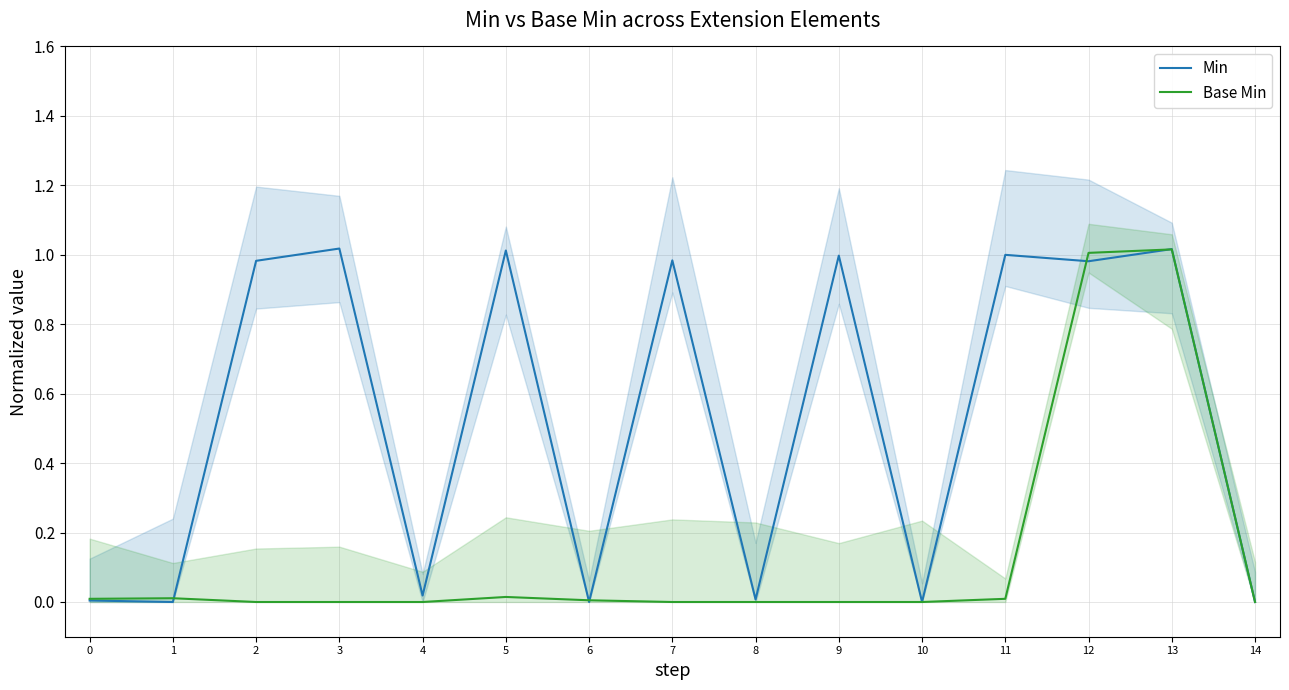

How many intersections are there between Base Min and Min?

5